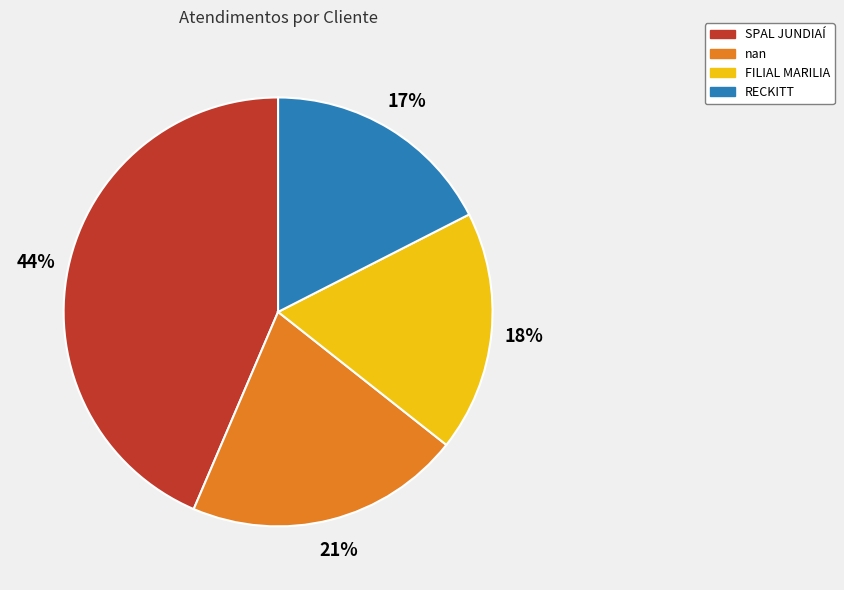

What is the ratio of the value at RECKITT to the value at nan?

0.8